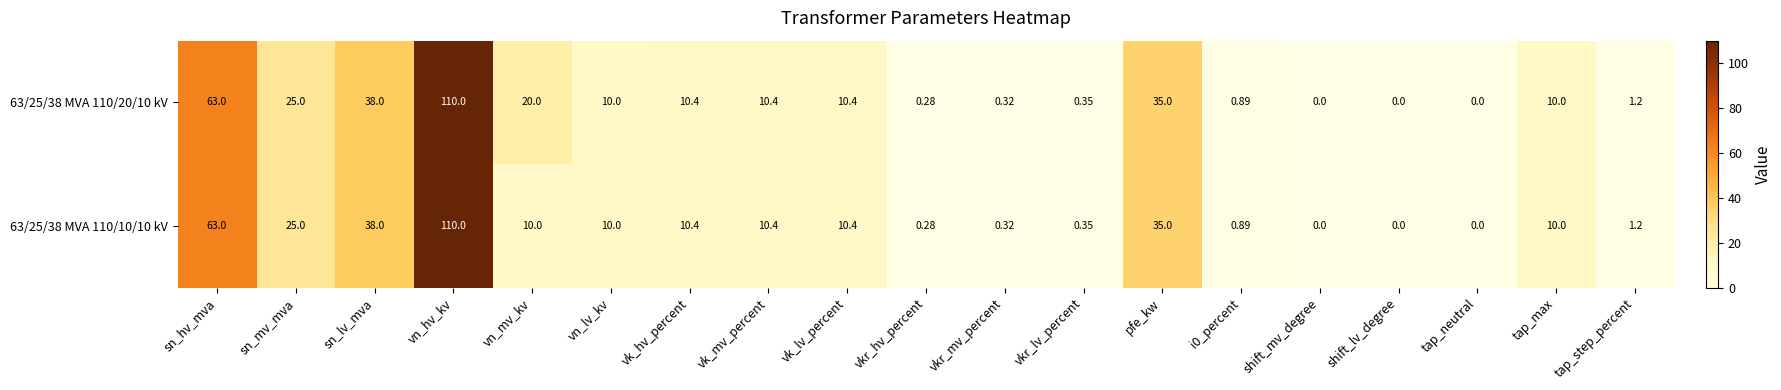

Rank the series by their average value, from highest to lowest.

63/25/38 MVA 110/20/10 kV, 63/25/38 MVA 110/10/10 kV